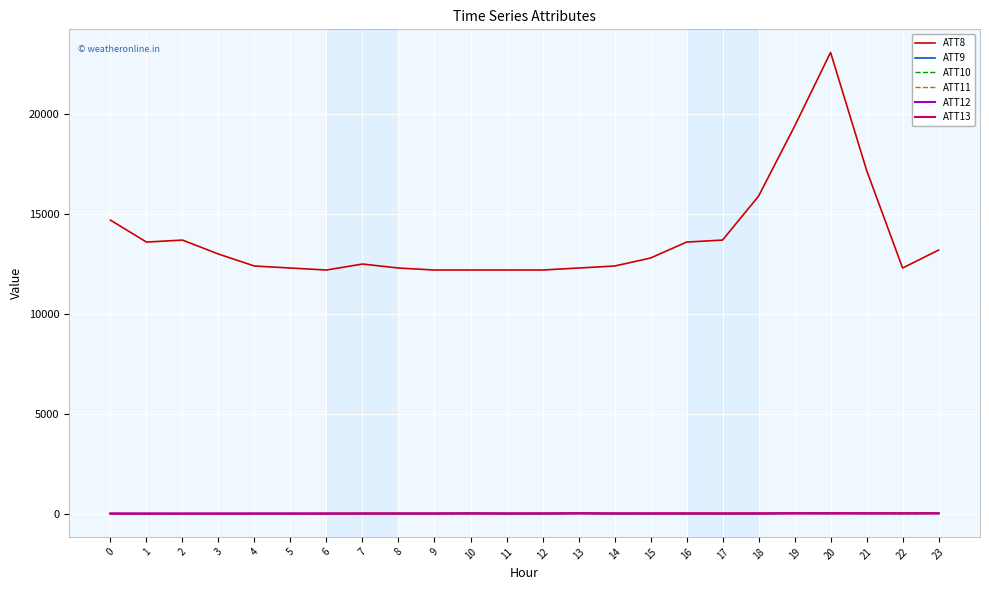

How many times do ATT13 and ATT11 cross each other?

6